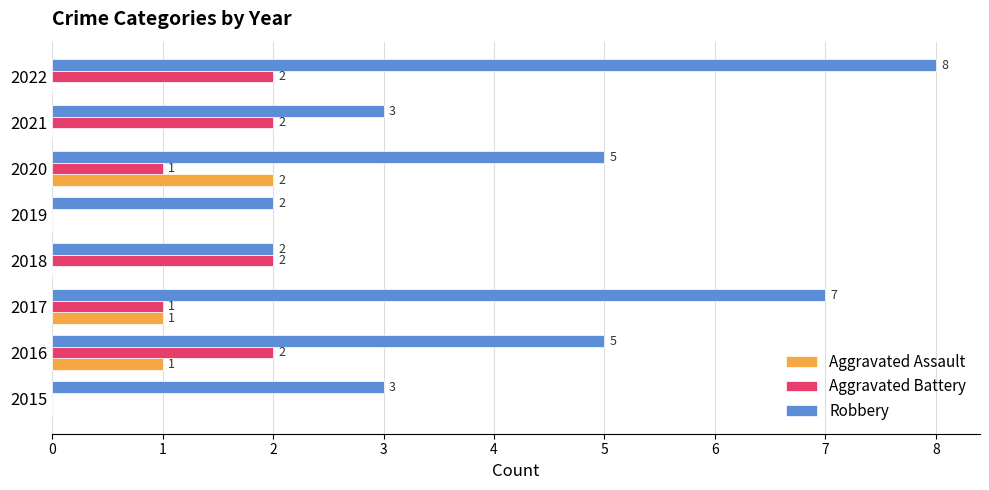

How many Aggravated Battery values are between 1 and 2?

6